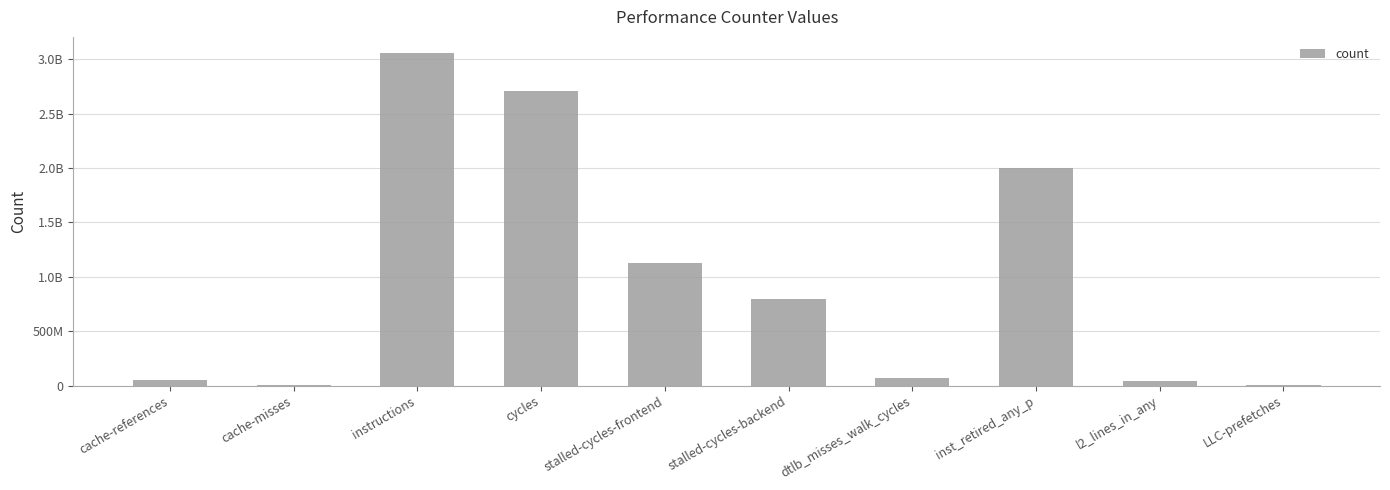

What is the average value?

985308147